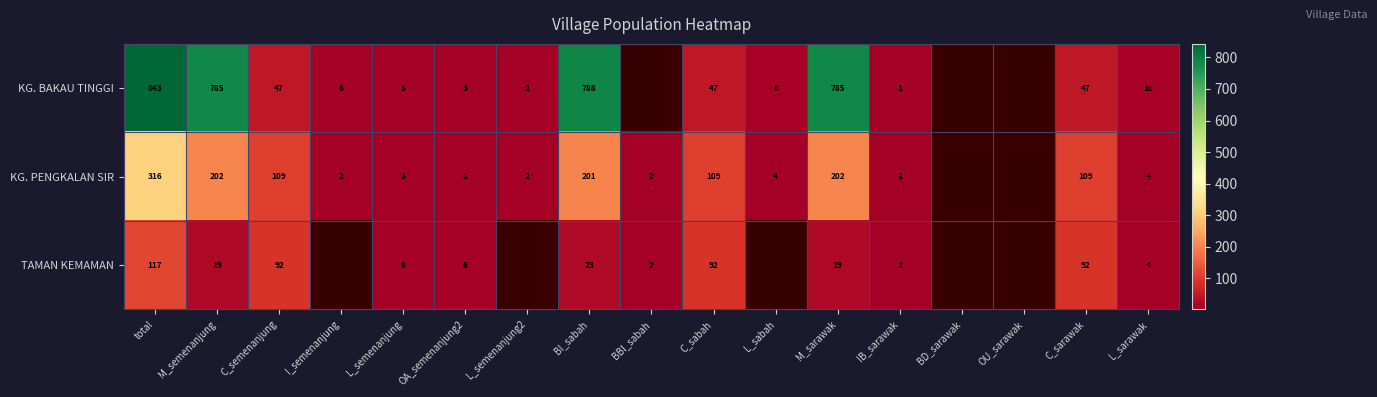

The TAMAN KEMAMAN series shows 174 at total. True or false?

False